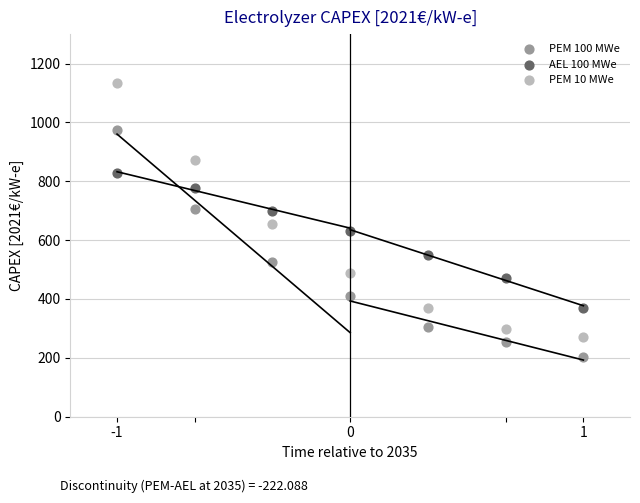

In the AEL 100 MWe series, what Y value is closest to 598?

631.0